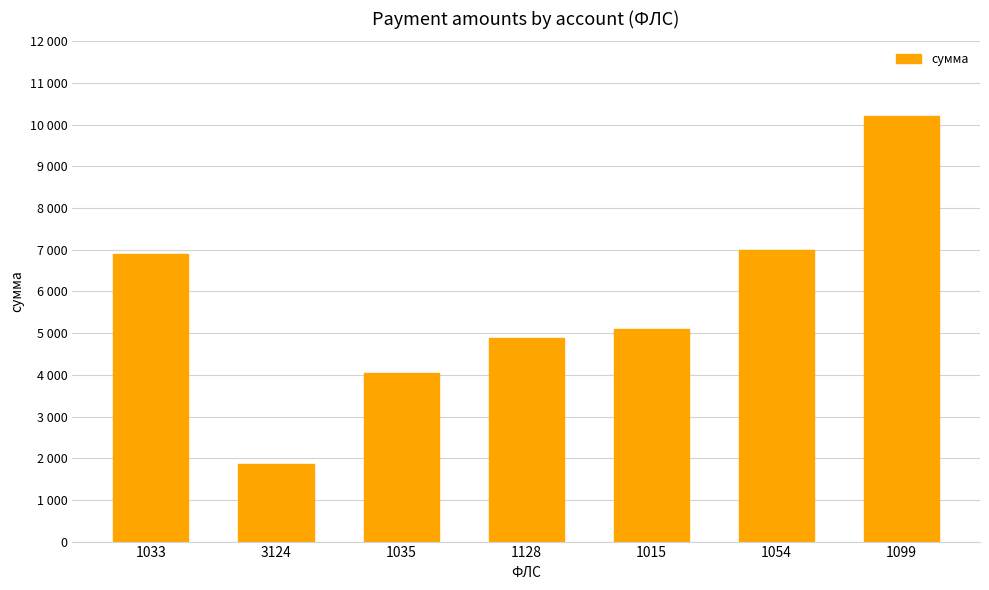

Is it true that the value at 1128 is 4880.6?

True